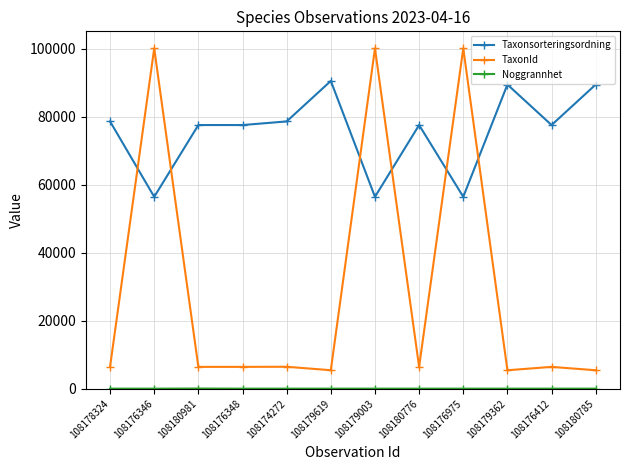

Which series has the largest range (max minus min)?

TaxonId